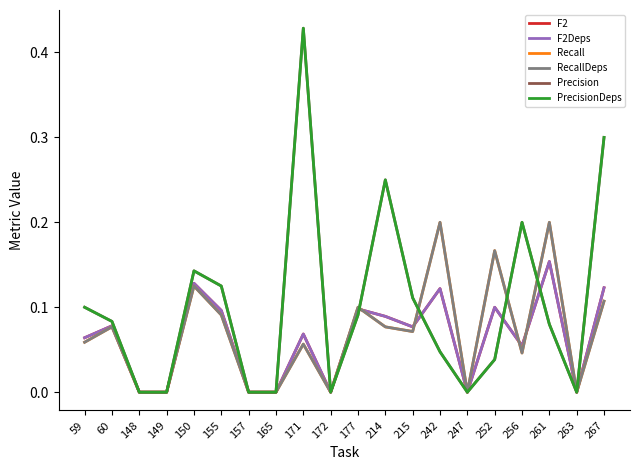

Is this an area chart (filled region under the line)?

No